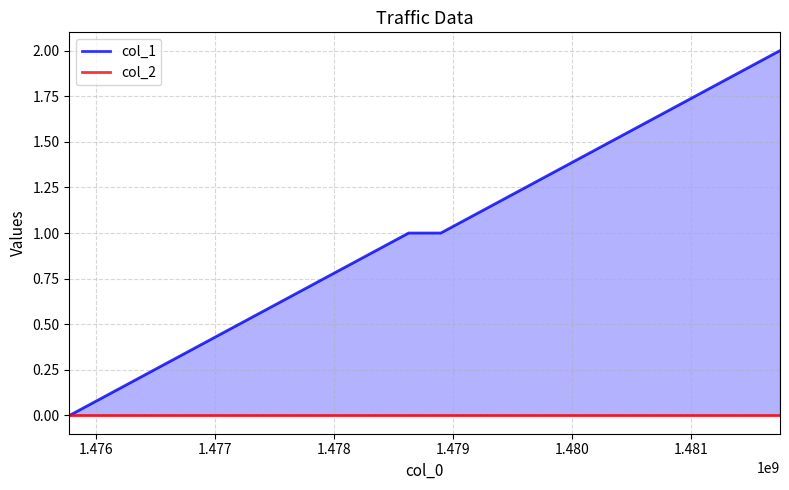

List the series in order of their overall mean, highest first.

col_1, col_2